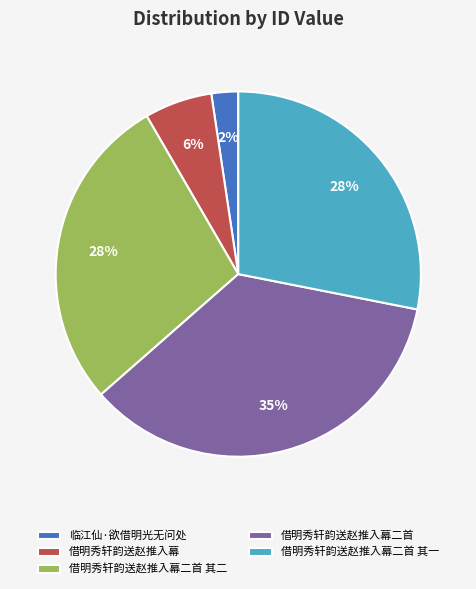

Which has a higher value, 借明秀轩韵送赵推入幕 or 借明秀轩韵送赵推入幕二首 其一?

借明秀轩韵送赵推入幕二首 其一